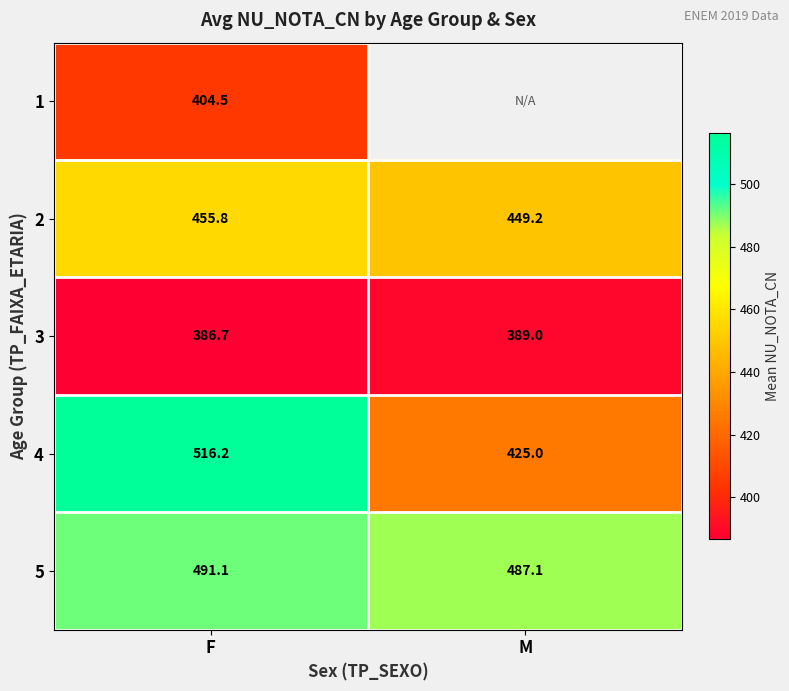

Is the value of 1 at F greater than the value of 3 at F?

Yes